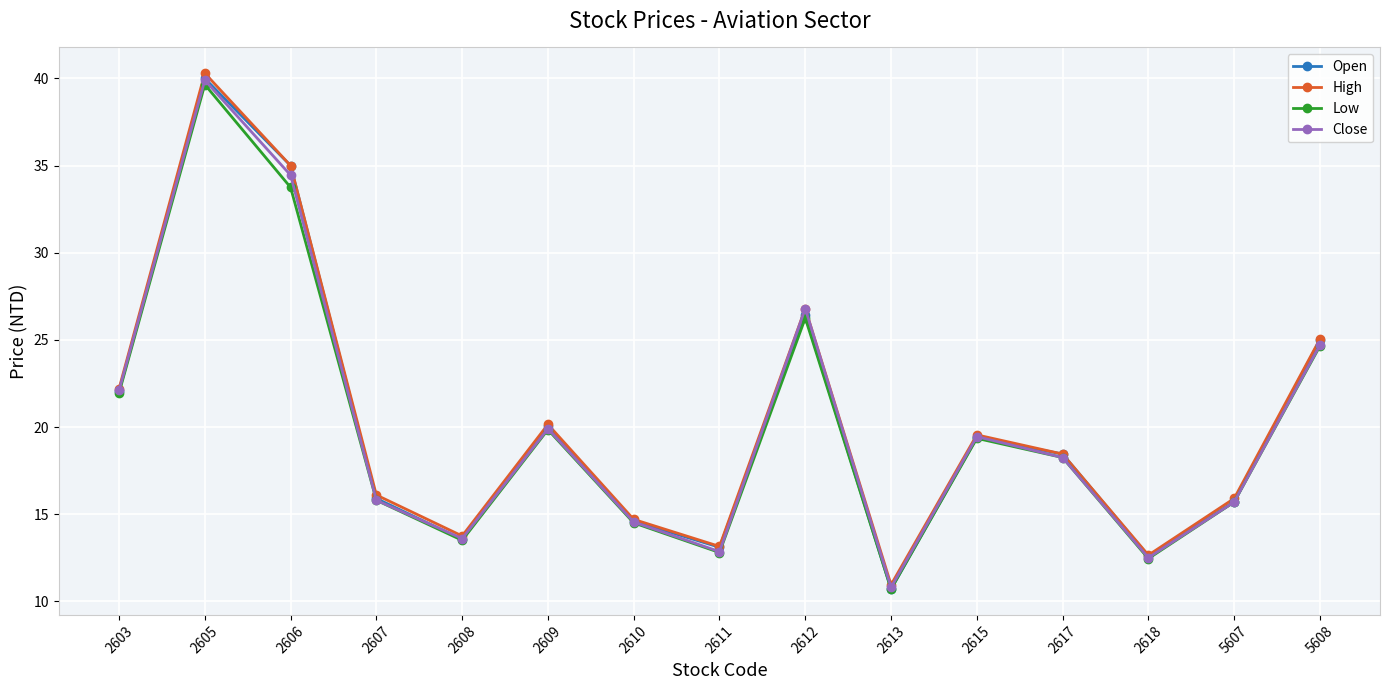

Between 2609 and 5608, which series saw the biggest shift?

Open